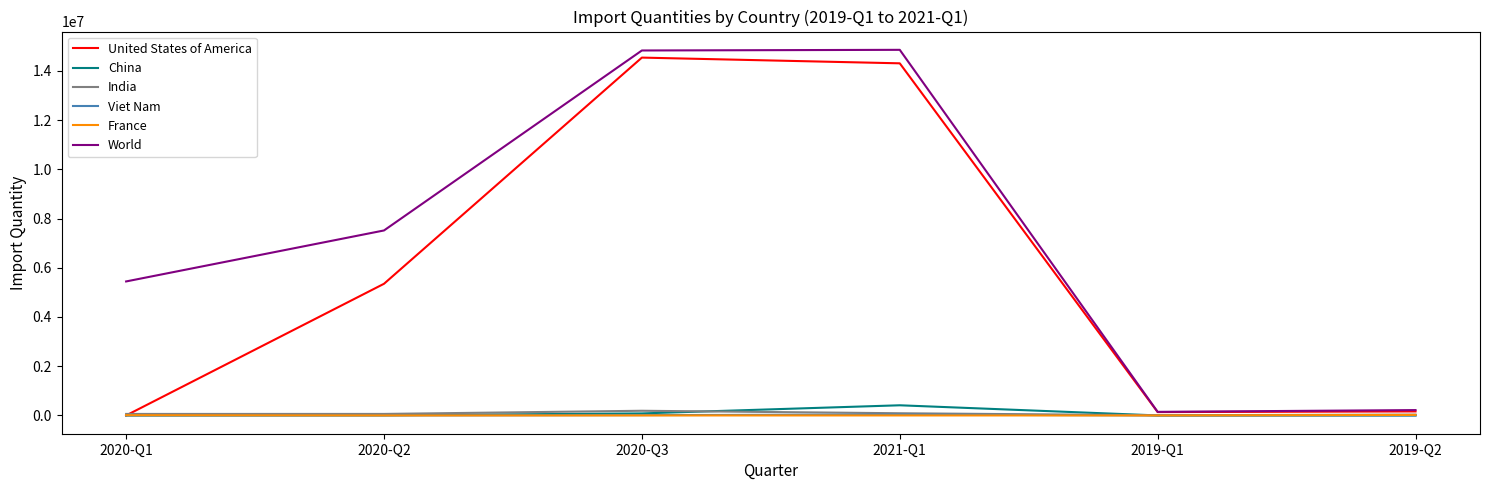

What is the average value of the India series?

73923